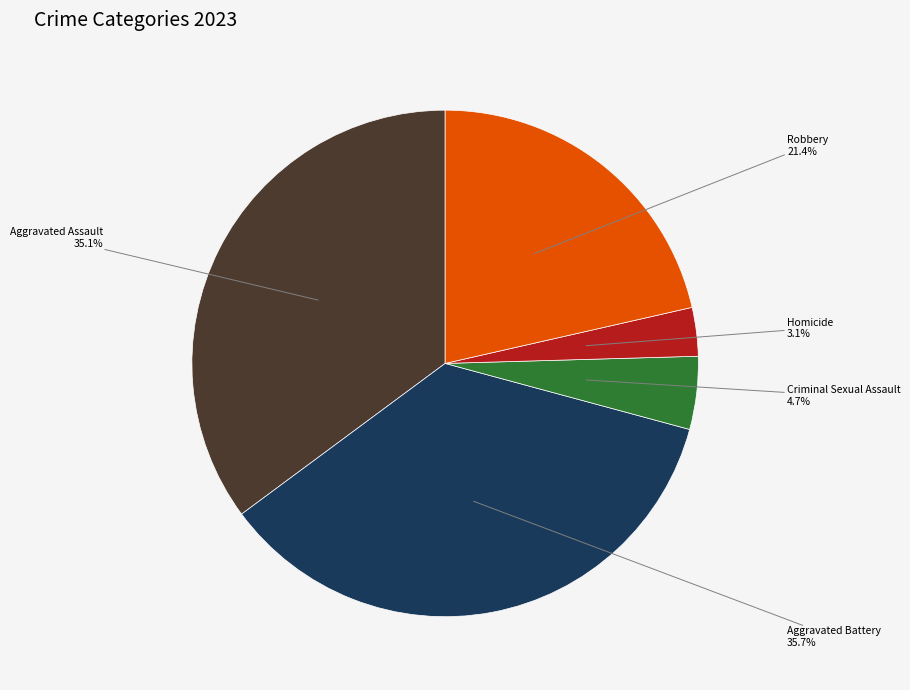

Is there any slice that represents more than half of the pie?

No